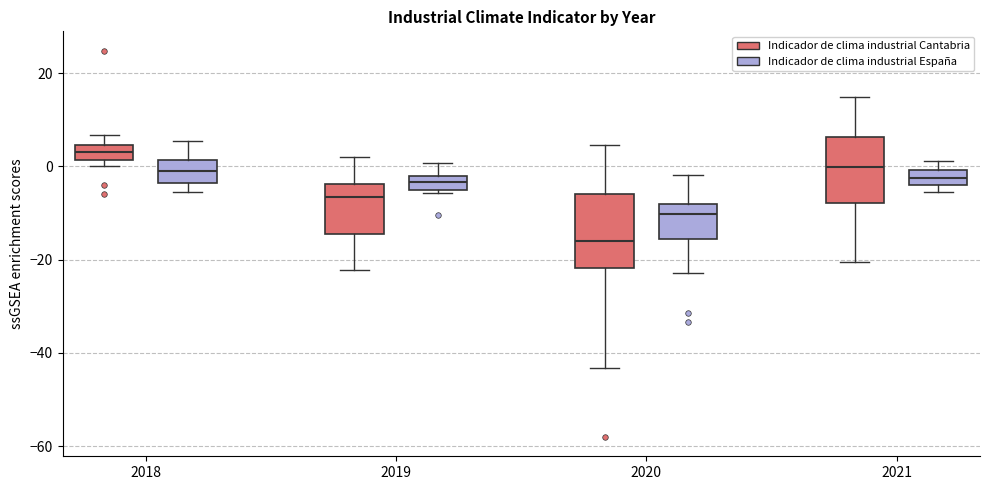

Where is the upper edge of the box for 2020 (Indicador de clima industrial Cantabria) on the y-axis? The values are not printed on the chart, so give them approximately, as read against the axis.

-6